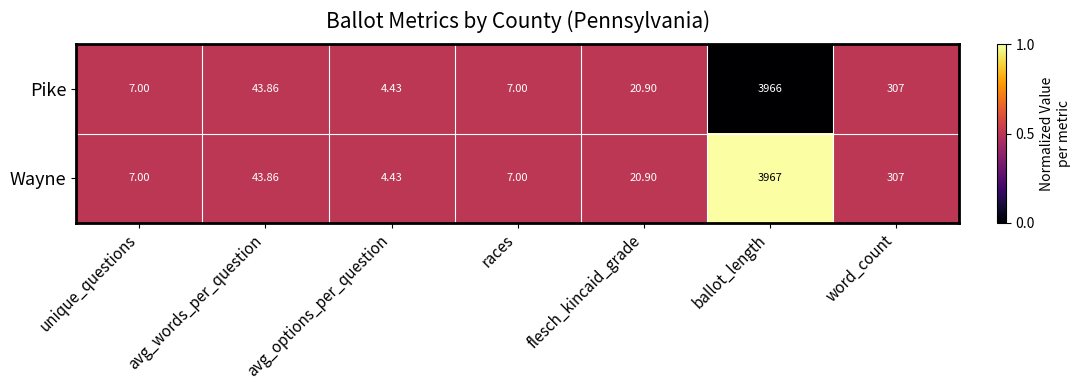

How many distinct data groups are displayed?

2